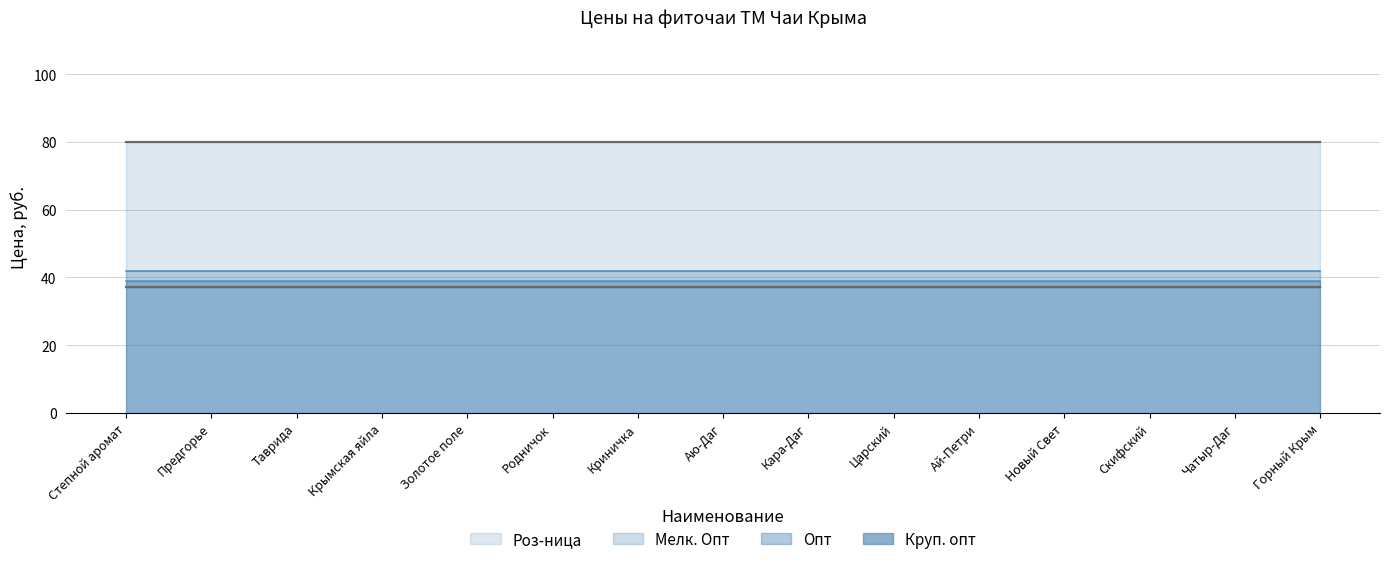

Between Предгорье and Новый Свет, which series saw the biggest shift?

Роз-ница